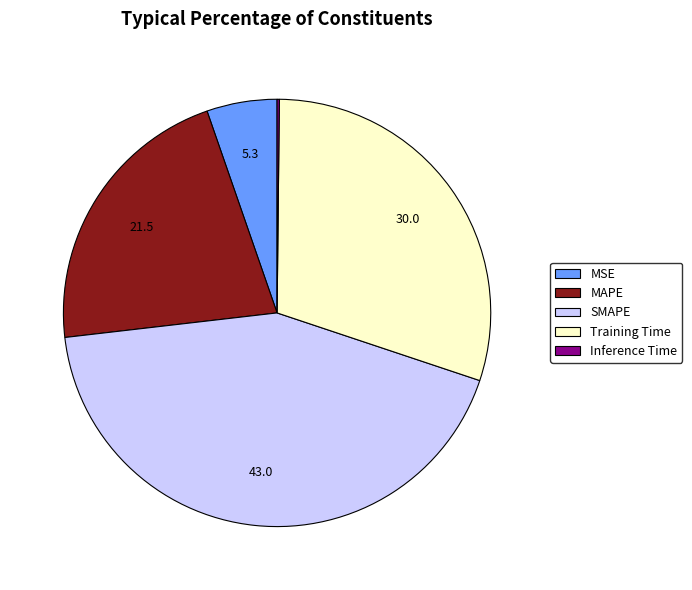

Does MSE represent more than half of the total?

No